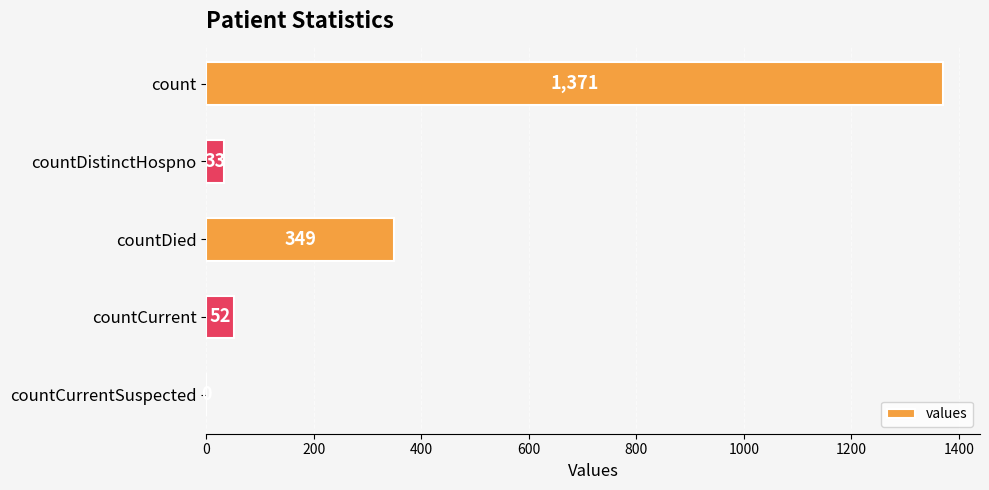

What is the sum of all values?

1805